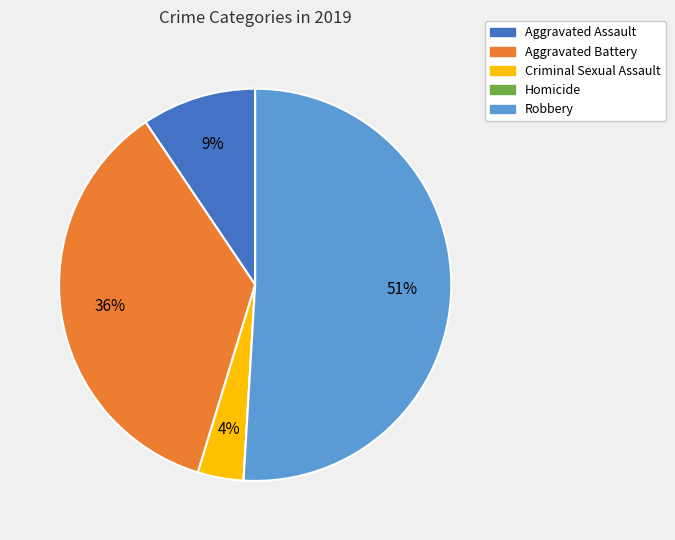

What is the largest slice in the pie chart?

Robbery